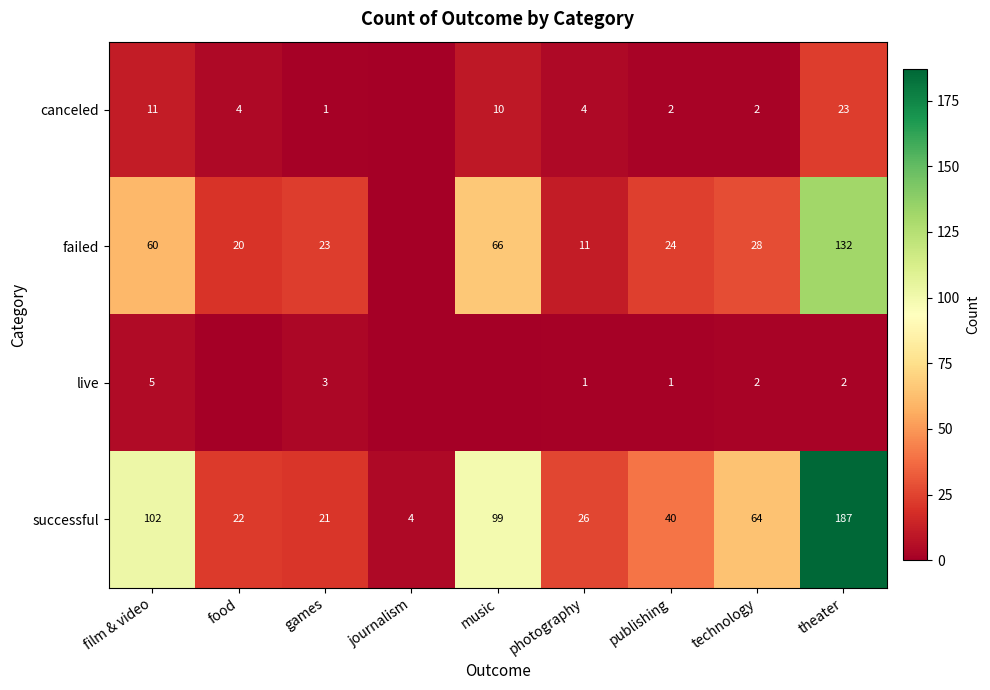

The successful series shows 61 at music. True or false?

False